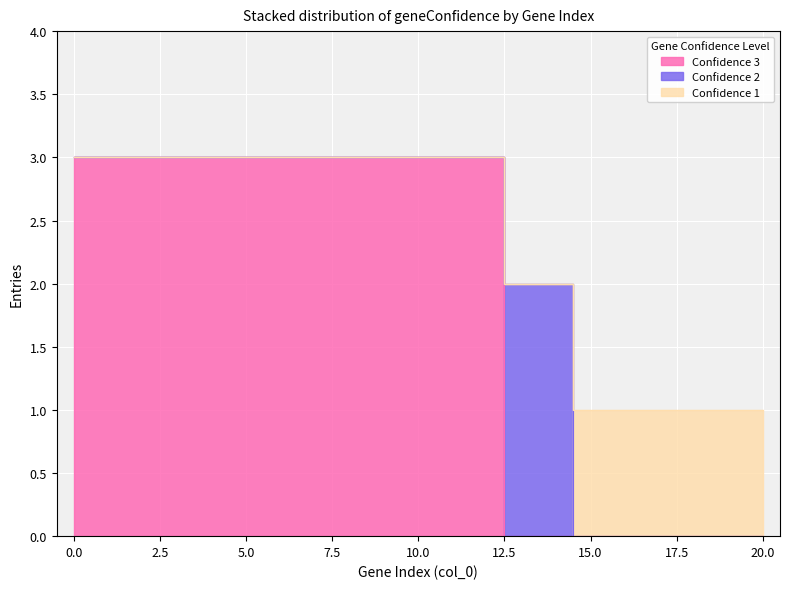

Reading left to right, transcribe all the data shown in this chart.

Confidence 3: 3	3	3	3	3	3	3	3	3	3	3	3	3	0	0	0	0	0	0	0	0
Confidence 2: 0	0	0	0	0	0	0	0	0	0	0	0	0	2	2	0	0	0	0	0	0
Confidence 1: 0	0	0	0	0	0	0	0	0	0	0	0	0	0	0	1	1	1	1	1	1